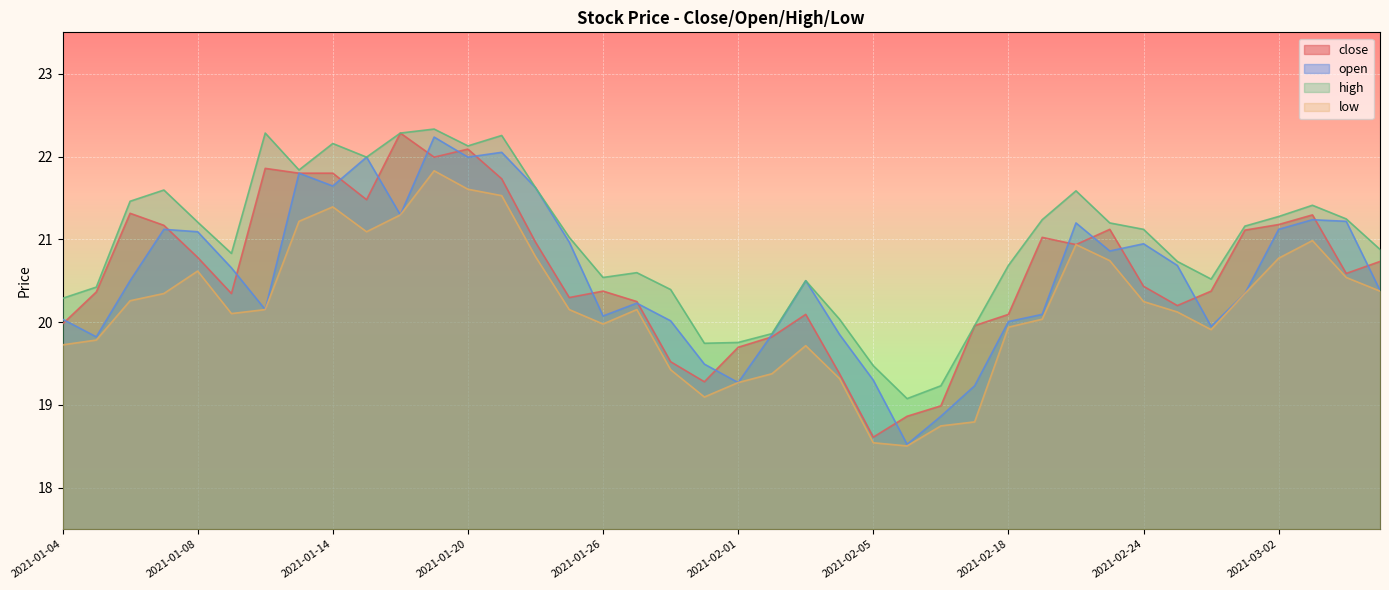

Reading left to right, what are all the values shown in this chart?

close: 20.0	20.4	21.3	21.2	20.8	20.3	21.9	21.8	21.8	21.5	22.3	22.0	22.1	21.7	21.0	20.3	20.4	20.2	19.5	19.3	19.7	19.8	20.1	19.4	18.6	18.9	19.0	20.0	20.1	21.0	20.9	21.1	20.4	20.2	20.4	21.1	21.2	21.3	20.6	20.7
open: 20.0	19.8	20.5	21.1	21.1	20.7	20.2	21.8	21.6	22.0	21.3	22.2	22.0	22.1	21.6	21.0	20.1	20.2	20.0	19.5	19.3	19.9	20.5	19.9	19.3	18.5	18.9	19.2	20.0	20.1	21.2	20.9	20.9	20.7	19.9	20.3	21.1	21.2	21.2	20.4
high: 20.3	20.4	21.5	21.6	21.2	20.8	22.3	21.8	22.2	22.0	22.3	22.3	22.1	22.3	21.6	21.0	20.5	20.6	20.4	19.7	19.8	19.9	20.5	20.0	19.5	19.1	19.2	20.0	20.7	21.2	21.6	21.2	21.1	20.7	20.5	21.2	21.3	21.4	21.2	20.9
low: 19.7	19.8	20.3	20.3	20.6	20.1	20.2	21.2	21.4	21.1	21.3	21.8	21.6	21.5	20.8	20.2	20.0	20.2	19.4	19.1	19.3	19.4	19.7	19.3	18.5	18.5	18.7	18.8	19.9	20.0	20.9	20.7	20.2	20.1	19.9	20.3	20.8	21.0	20.5	20.4